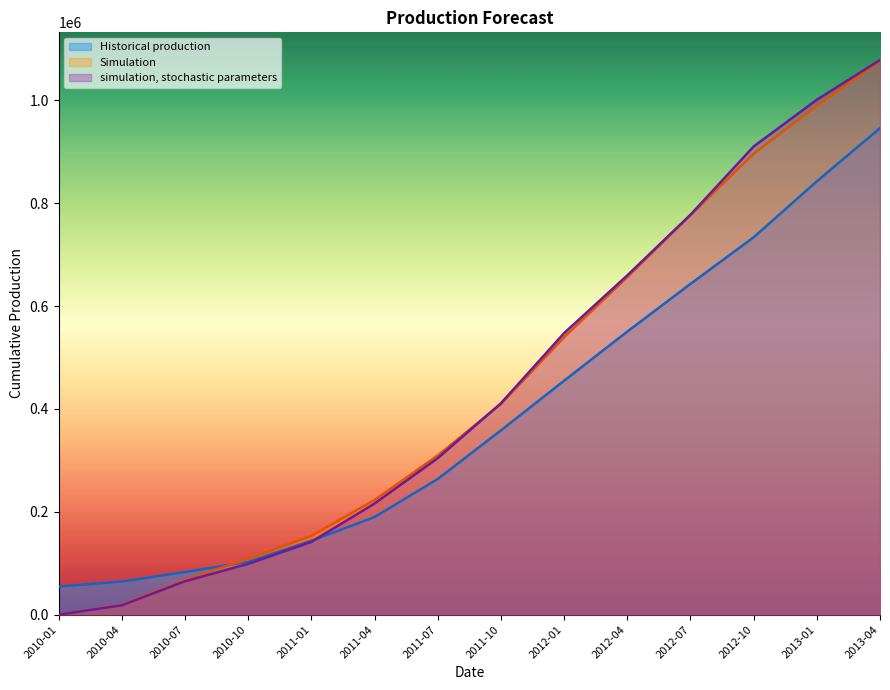

Is the value of simulation, stochastic parameters at 2010-07 greater than the value of Simulation at 2010-10?

No